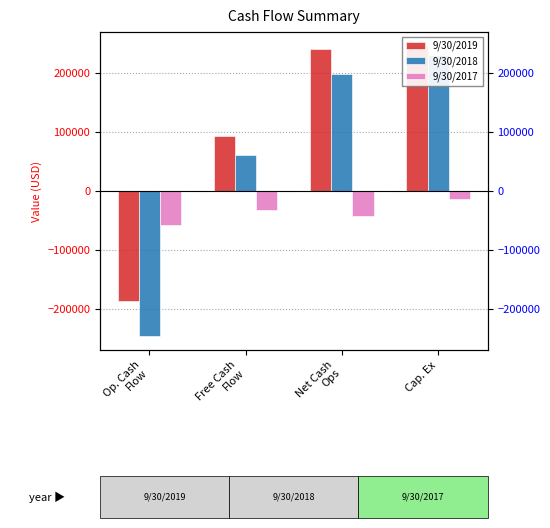

How many groups of bars are there?

4